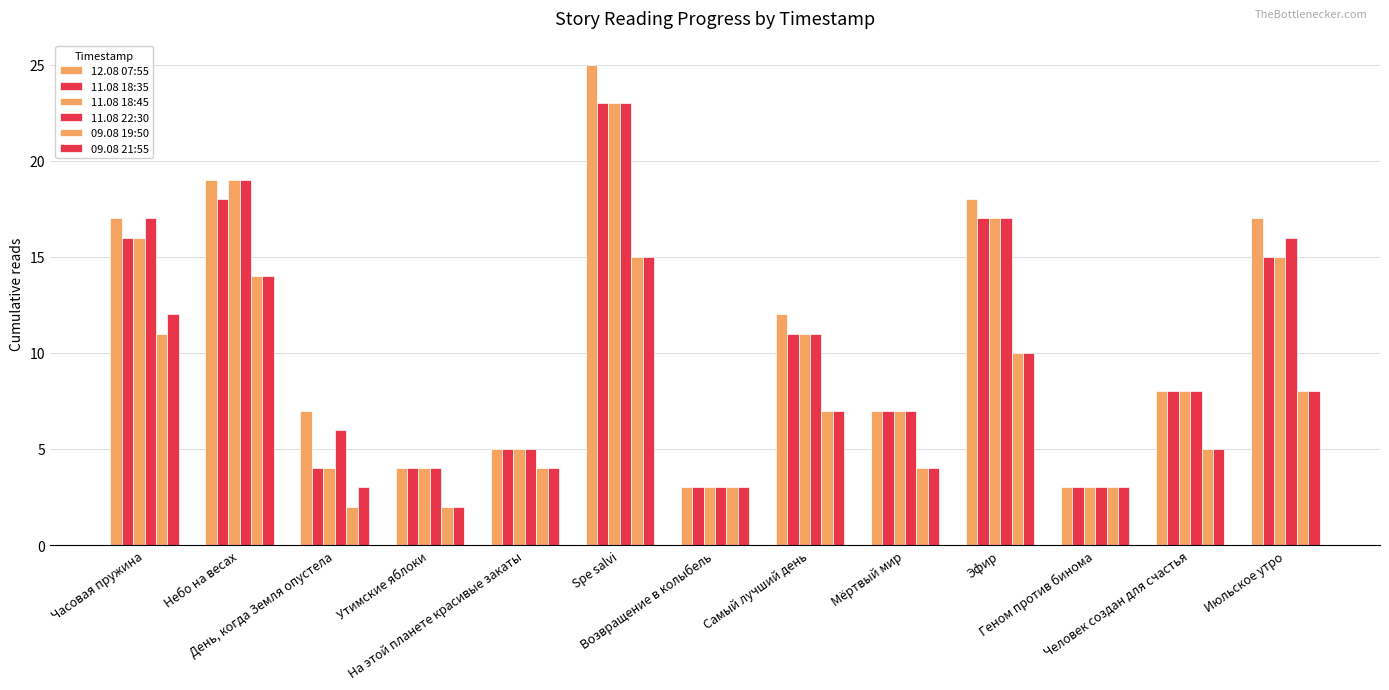

Which category has the highest value in the 11.08 18:35 series?

Spe salvi